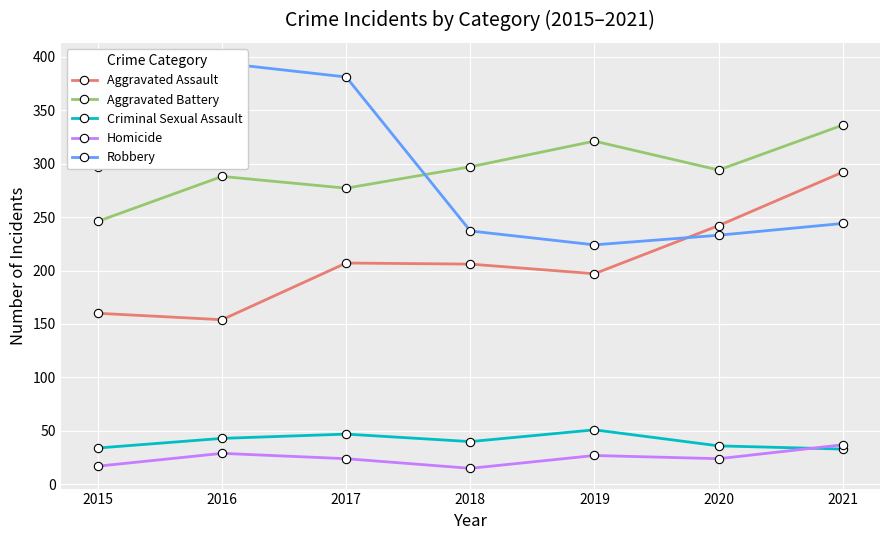

What is the total value across all series at 2018?

795